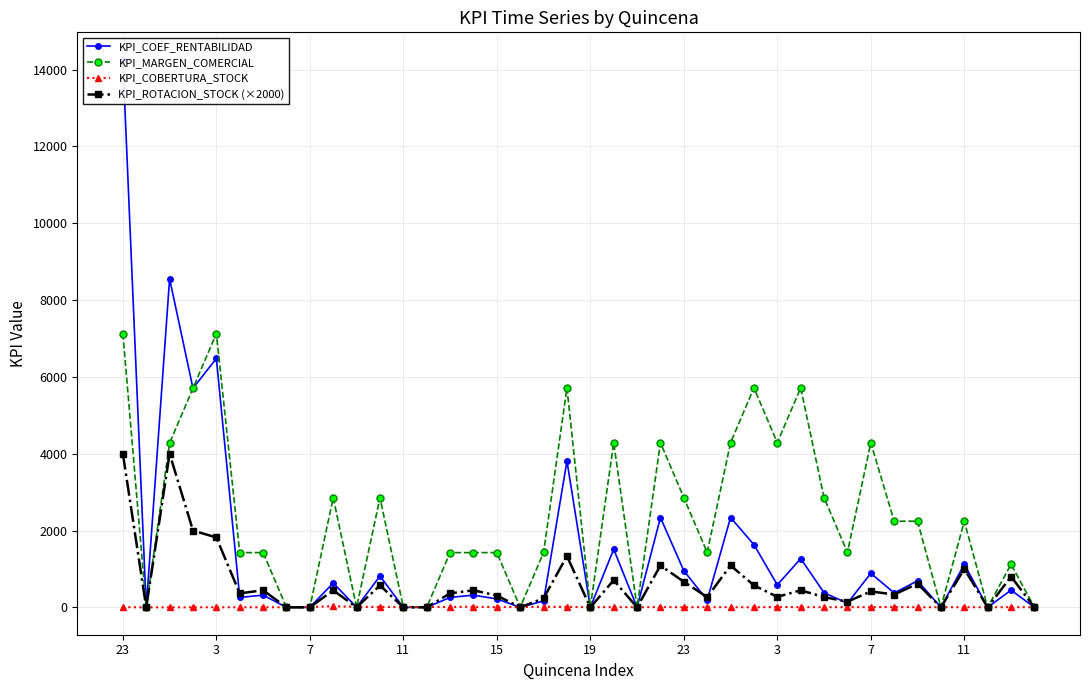

Rank the series by their maximum value, from highest to lowest.

KPI_COEF_RENTABILIDAD, KPI_MARGEN_COMERCIAL, KPI_ROTACION_STOCK (×2000), KPI_COBERTURA_STOCK